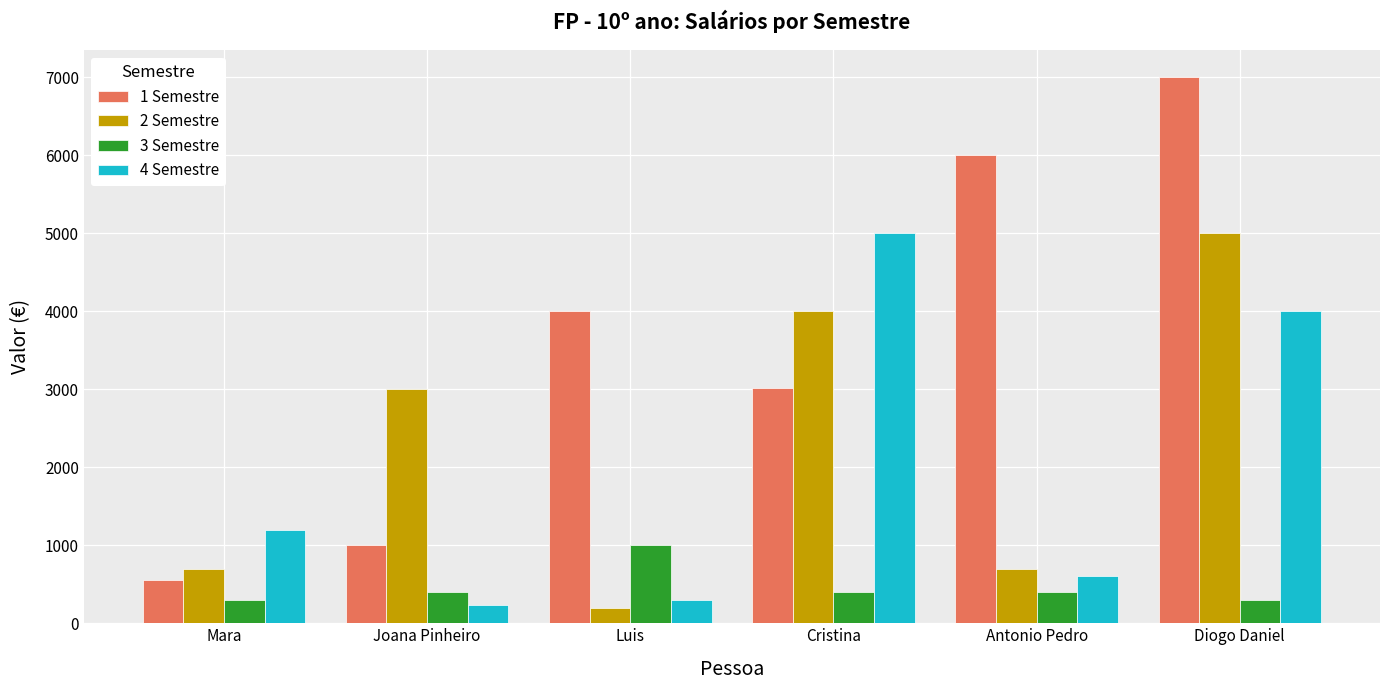

Are the bars horizontal?

No